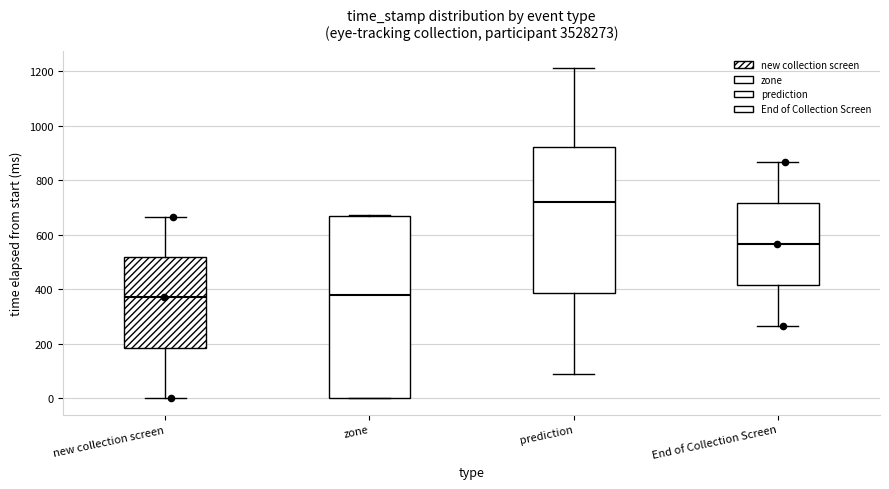

Reading left to right, transcribe this box plot: for each box, give where its median line is, the range the box spans, and where its two whiskers end, as read against the y-axis. The values are not printed on the chart, so give them approximately, as read against the axis.

new collection screen: median 380, box 180 to 520, whiskers 0 to 660
zone: median 380, box 0 to 660, whiskers 0 to 680
prediction: median 720, box 380 to 920, whiskers 100 to 1220
End of Collection Screen: median 560, box 420 to 720, whiskers 260 to 860